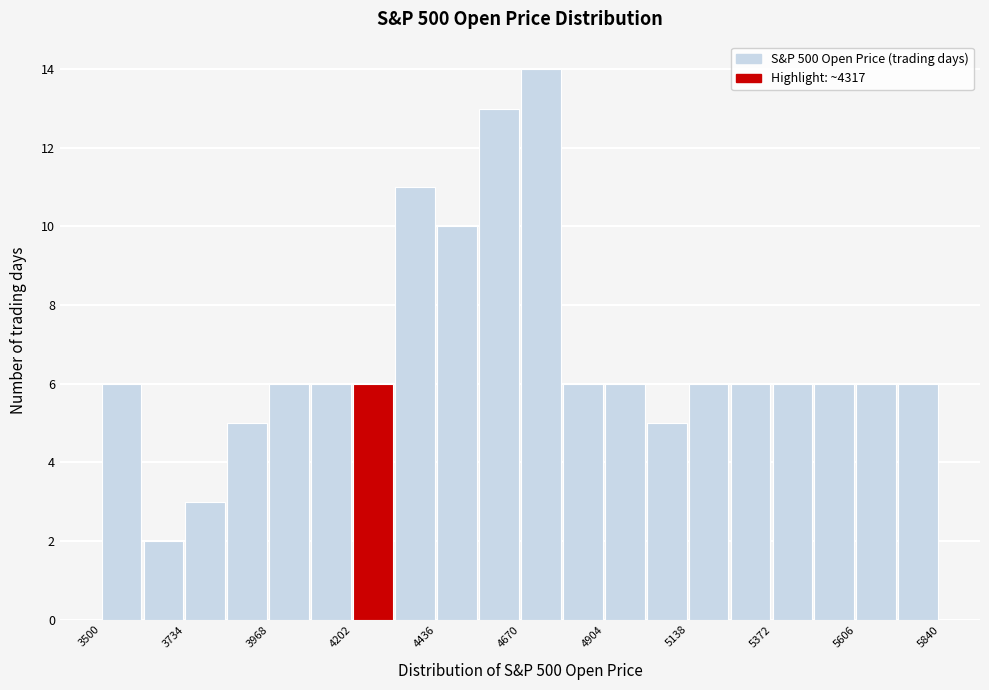

Around what value on the x-axis is the tallest bar? Give the approximate position of its centre, as read against the axis.

4750